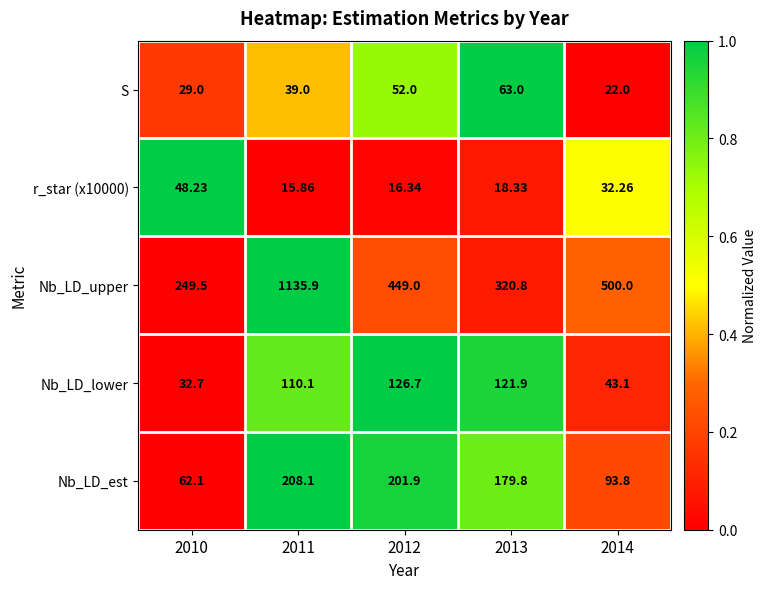

What is the difference between the highest and lowest values at 2013?

302.5